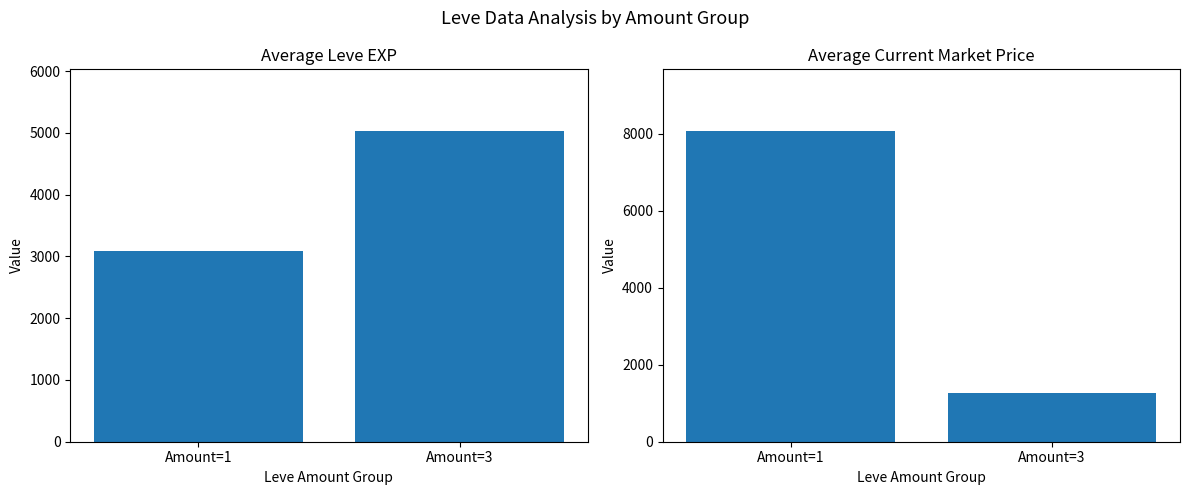

What is the average value of the Avg Current Price series?

4655.4